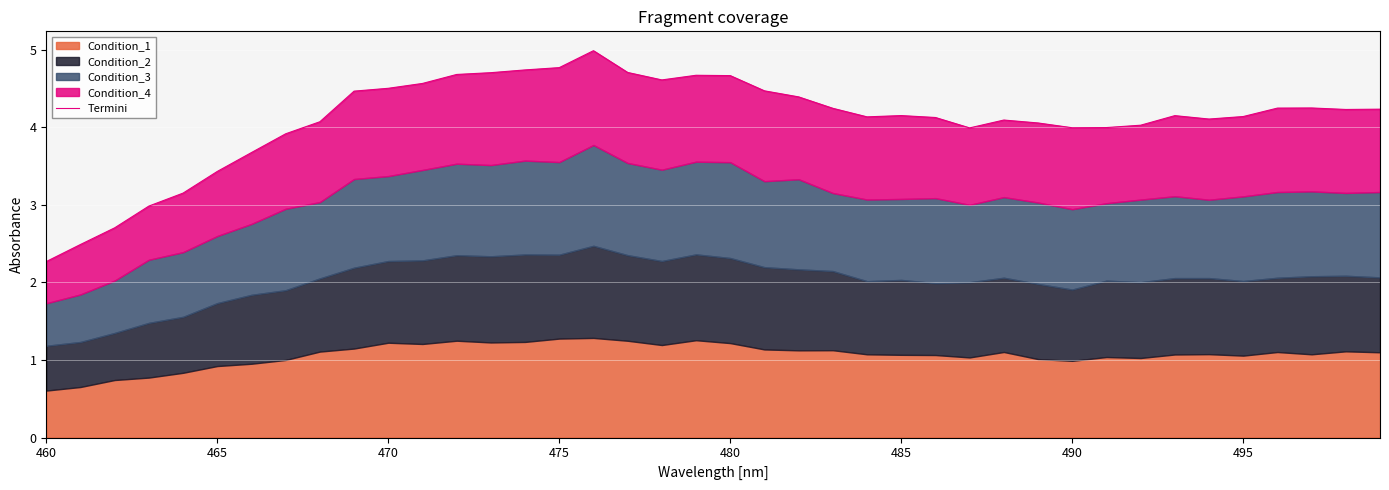

What is the average value?

4.1